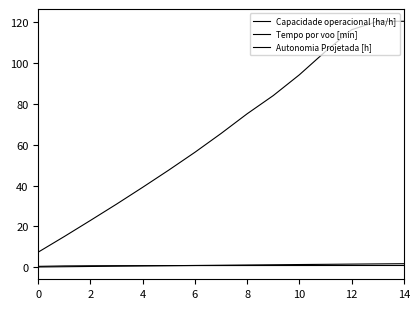

At which category is the sum across all series the highest?

14